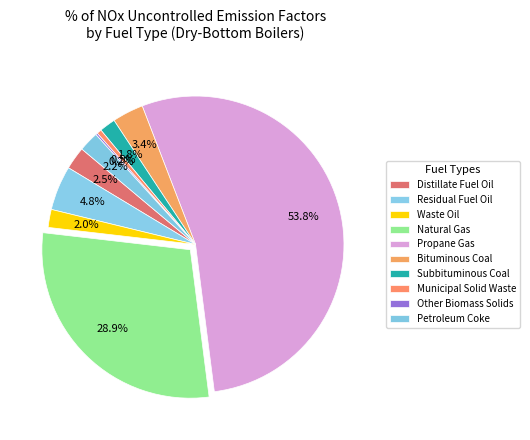

How many slices are in this pie chart?

10